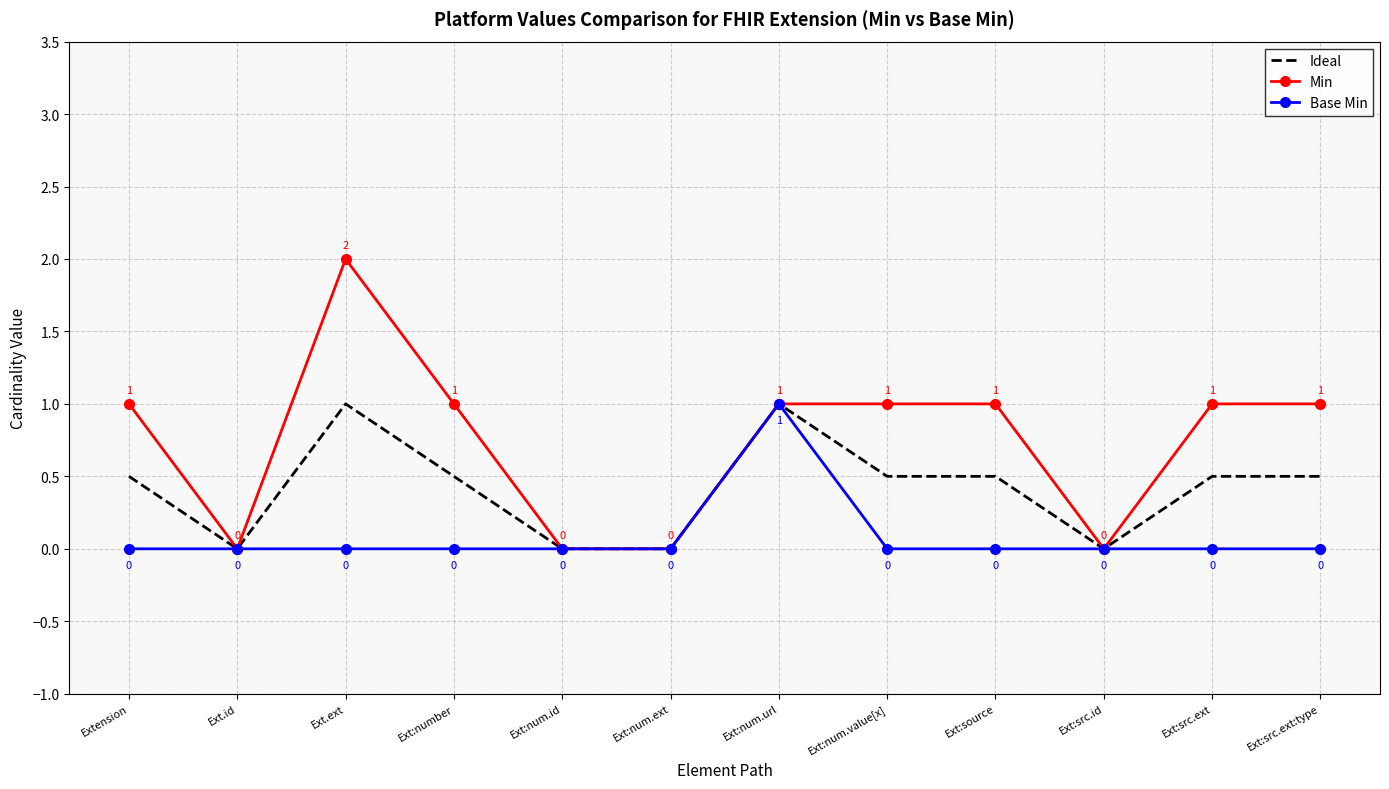

The value of Base Min at Ext:src.id is -0.3. True or false?

False